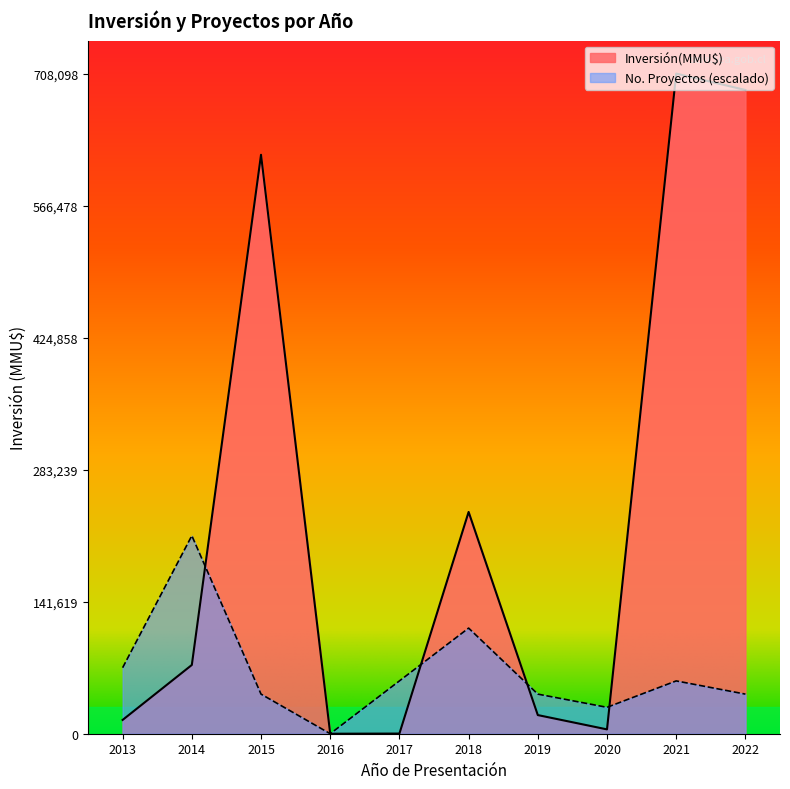

At 2021, list the series in order from largest to smallest.

Inversión(MMU$), No. Proyectos (escalado)